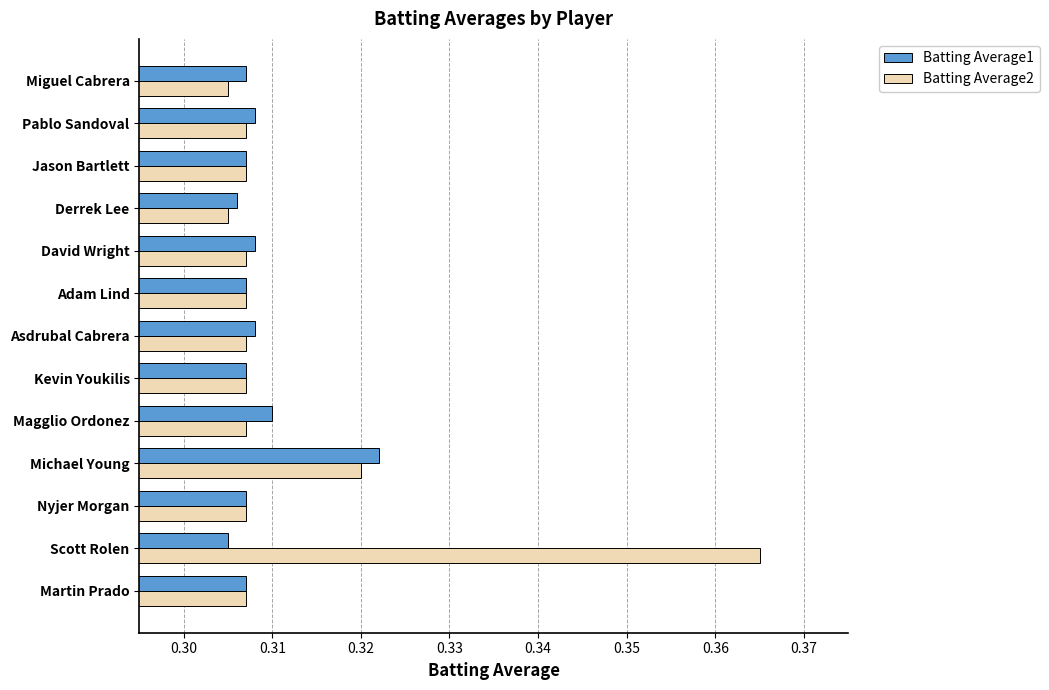

Which series has the widest spread of values?

Batting Average2